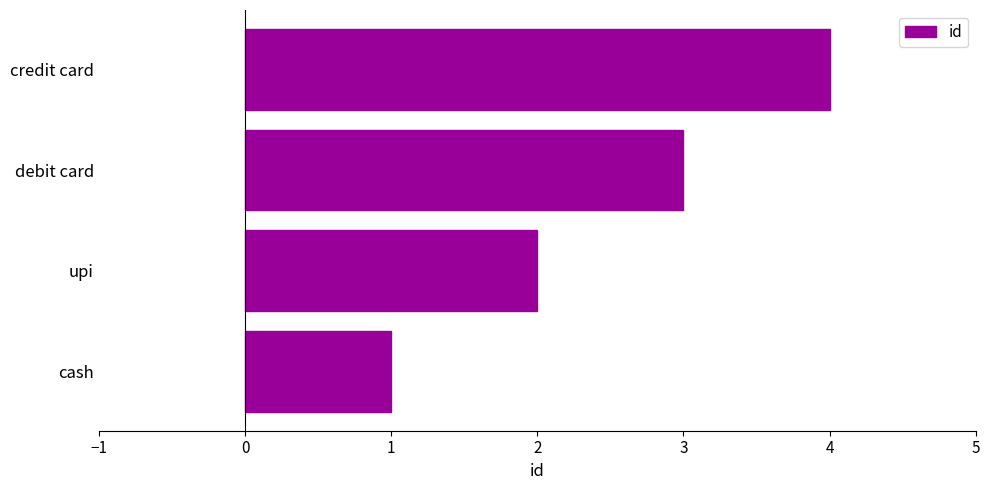

Rank the categories by value from lowest to highest.

cash, upi, debit card, credit card